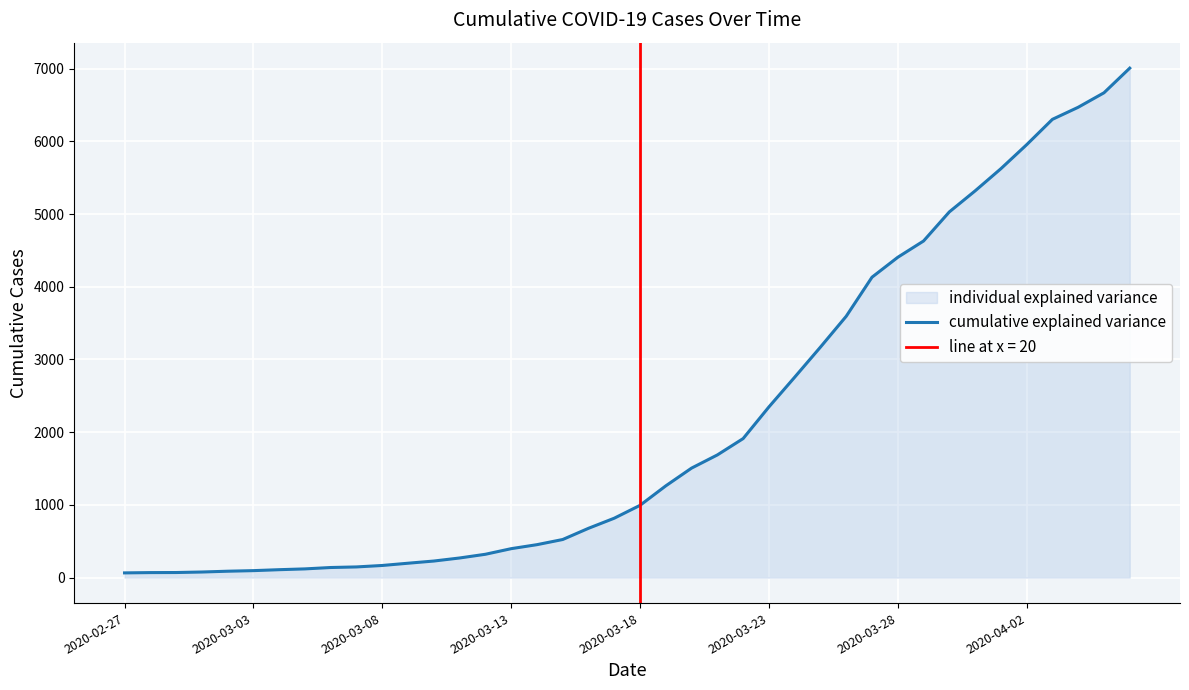

The value at 26 is 2756. True or false?

True